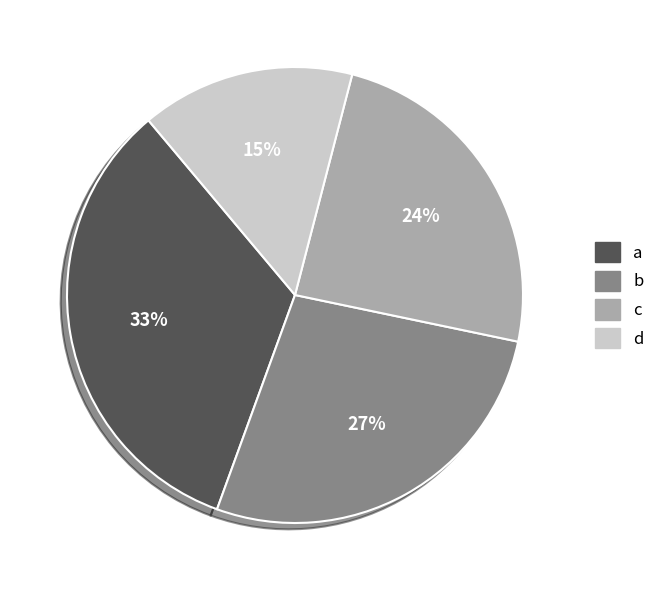

How many segments does this pie chart have?

4